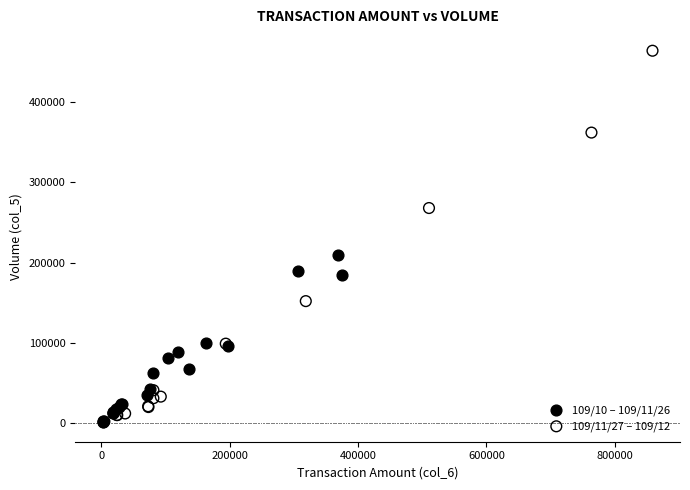

What are all the series names shown in the legend?

109/10 – 109/11/26, 109/11/27 – 109/12